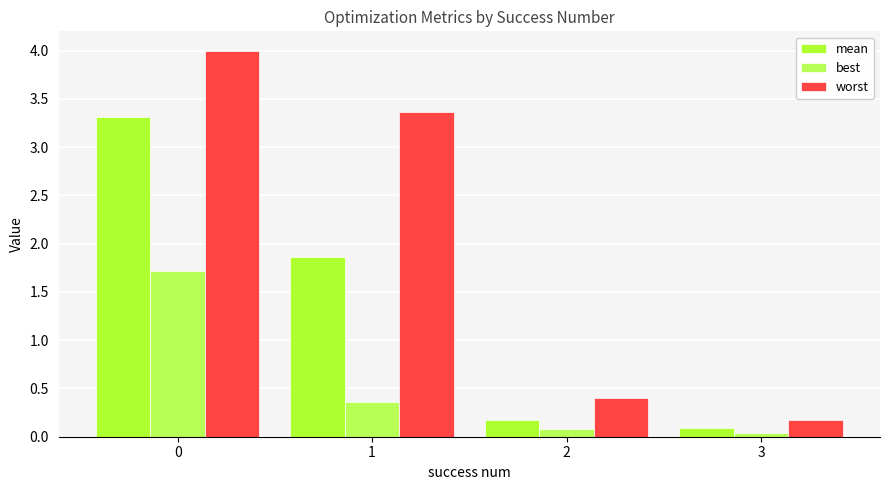

Reading left to right, transcribe all the data shown in this chart.

mean: 3.3	1.9	0.2	0.1
best: 1.7	0.4	0.1	0.0
worst: 4.0	3.4	0.4	0.2